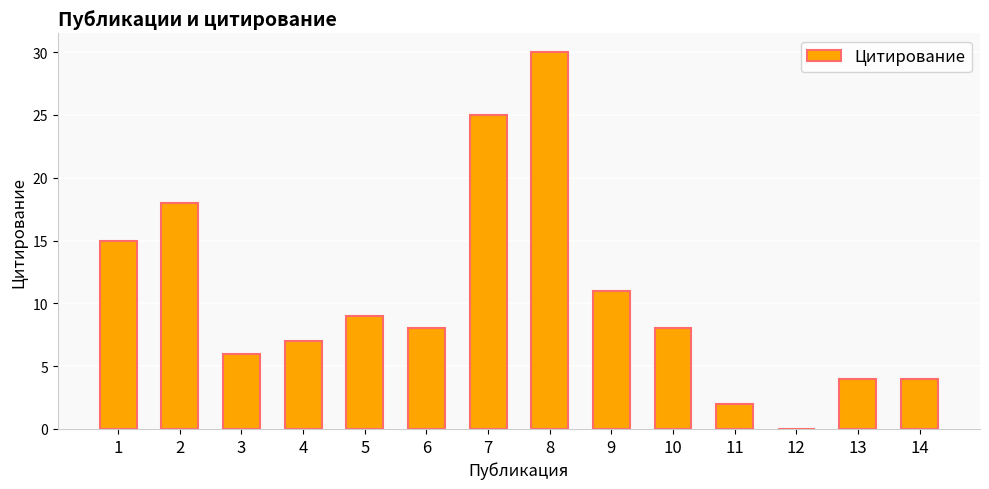

Reading left to right, extract all data points from this chart.

1=15	2=18	3=6	4=7	5=9	6=8	7=25	8=30	9=11	10=8	11=2	12=0	13=4	14=4